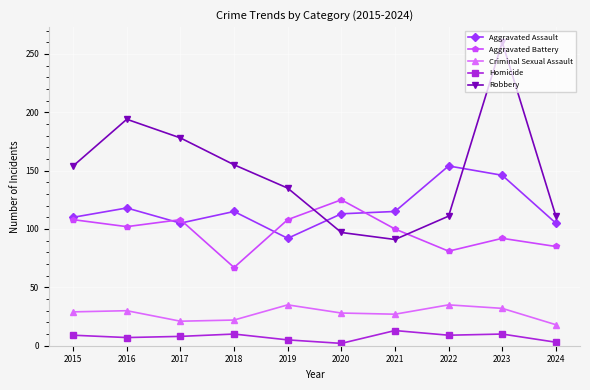

What is the average value of the Criminal Sexual Assault series?

28